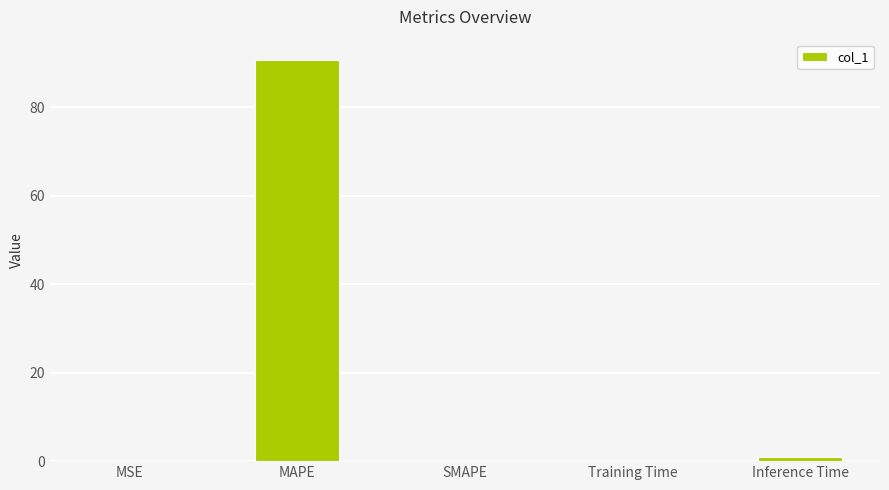

Which label corresponds to the largest value in the chart?

MAPE